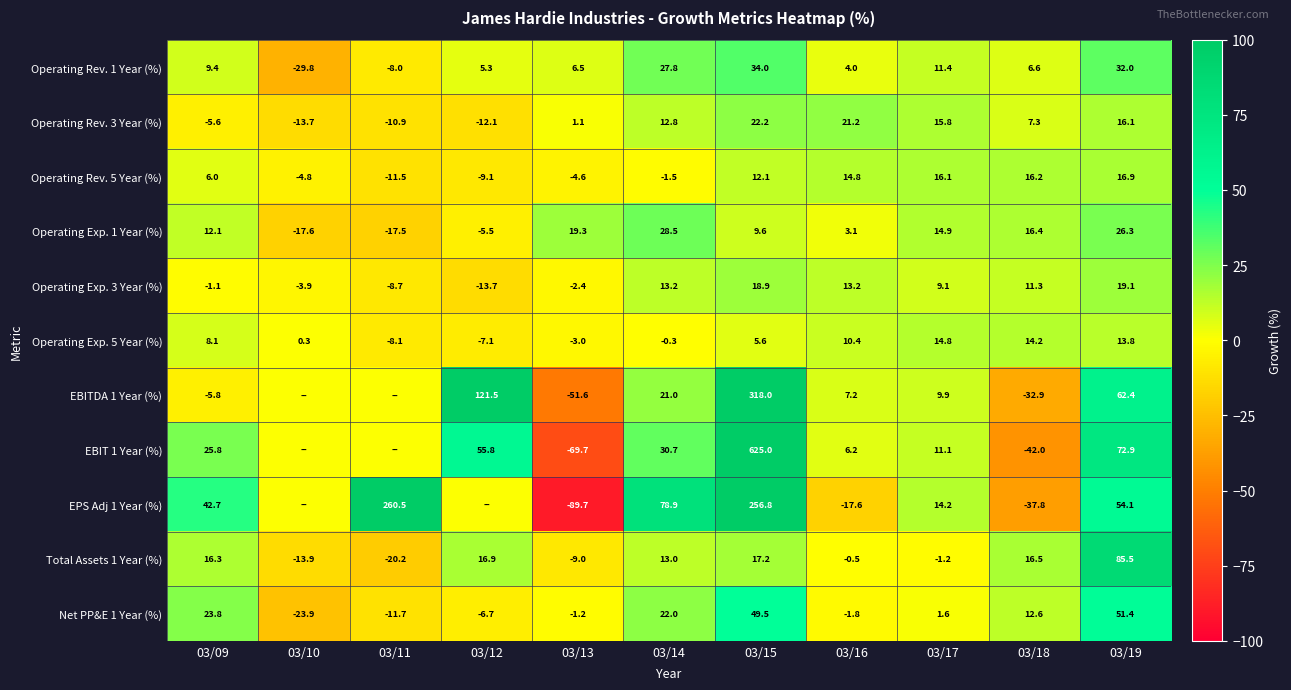

How many values in Operating Rev. 3 Year (%) are below zero?

4